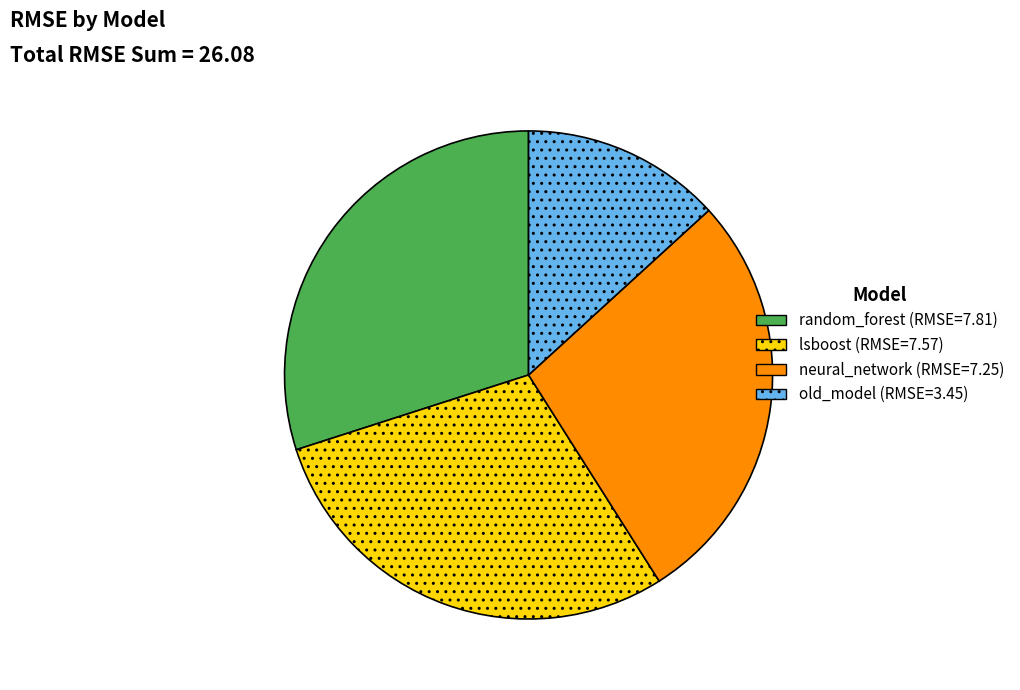

Is neural_network the majority of the pie?

No